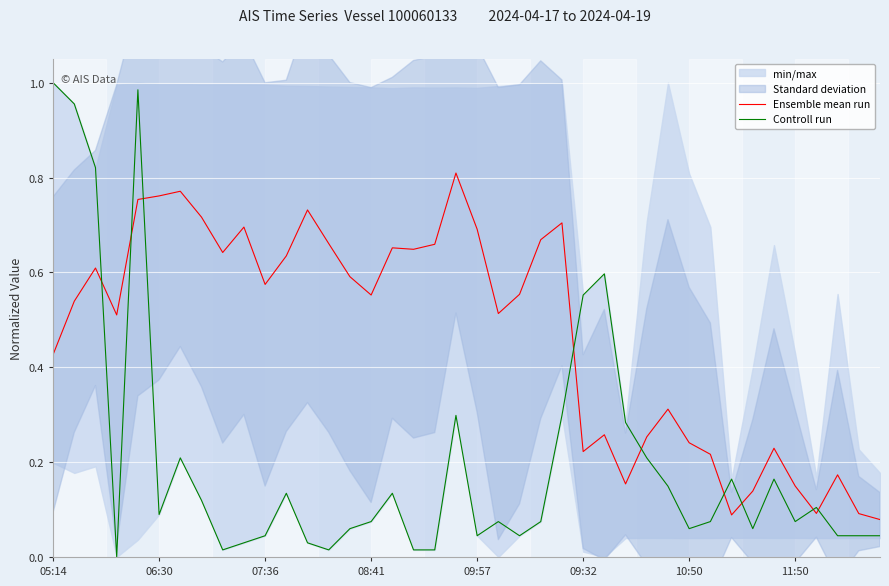

What is the maximum value shown in the chart?

1.0